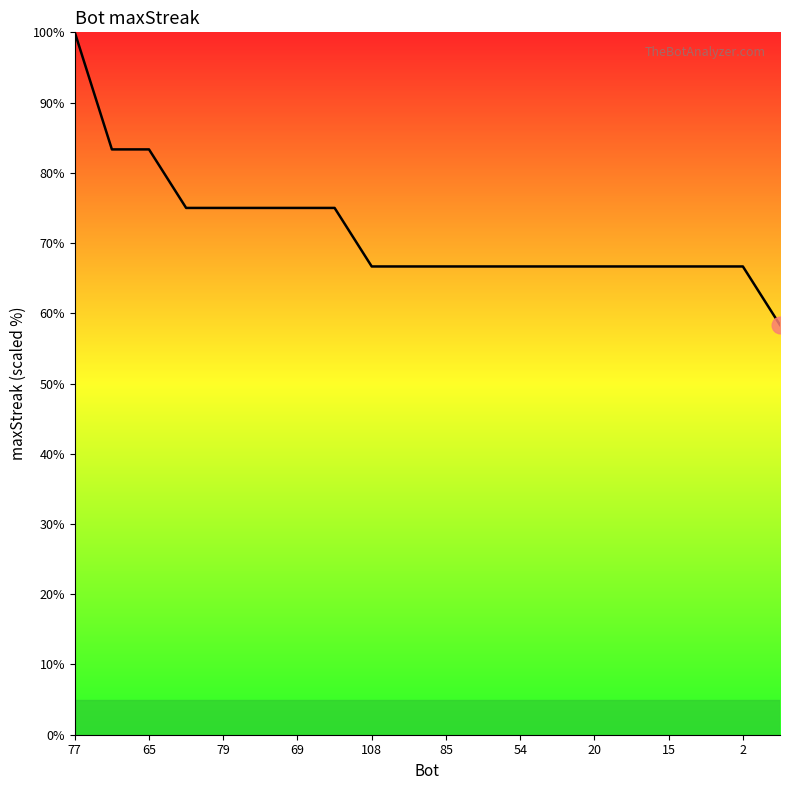

What is the minimum value shown in the chart?

58.3